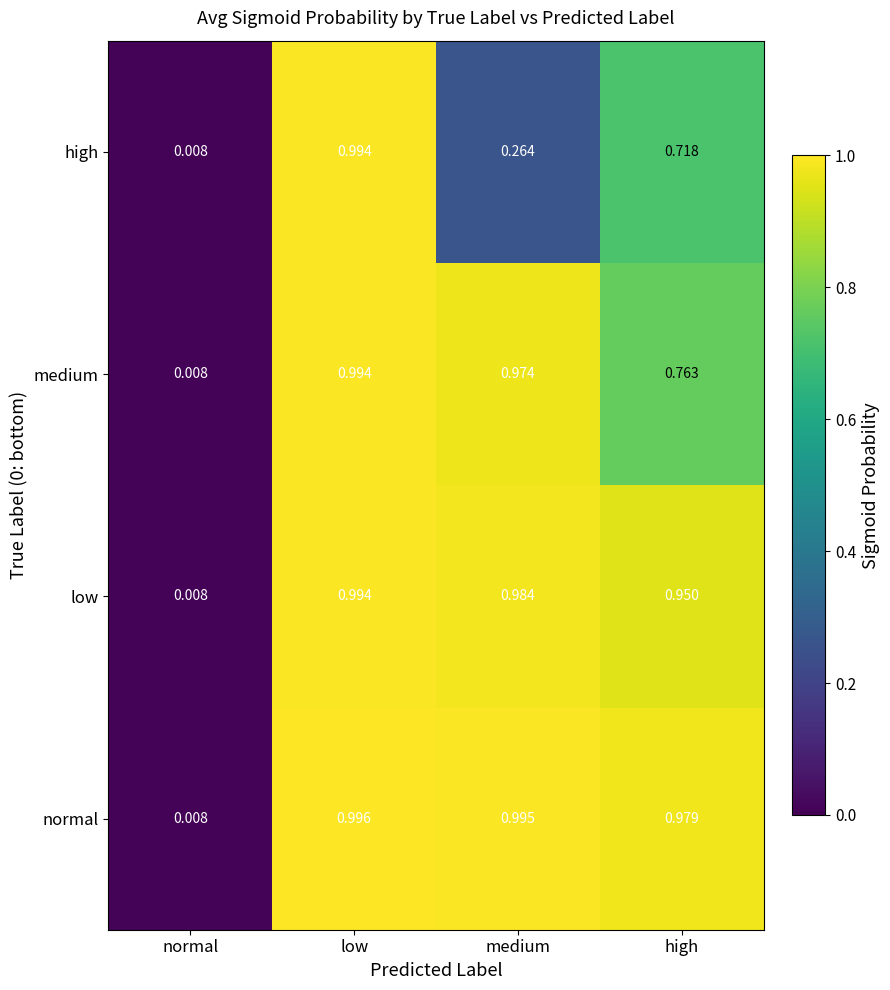

Which series changed the most between low and medium?

high